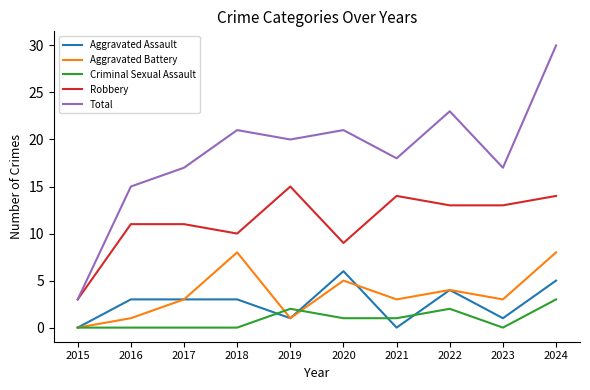

The Total series shows 22 at 2016. True or false?

False